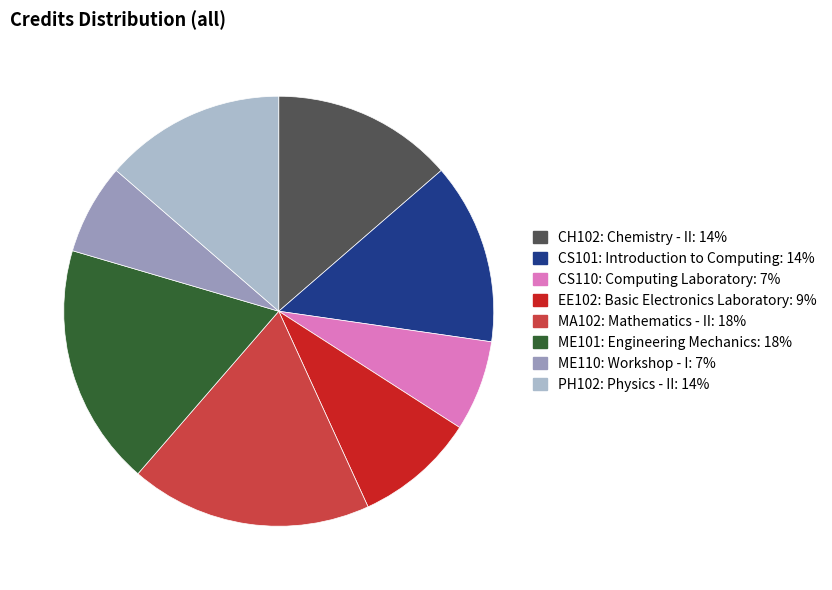

Does PH102: Physics - II represent more than half of the total?

No